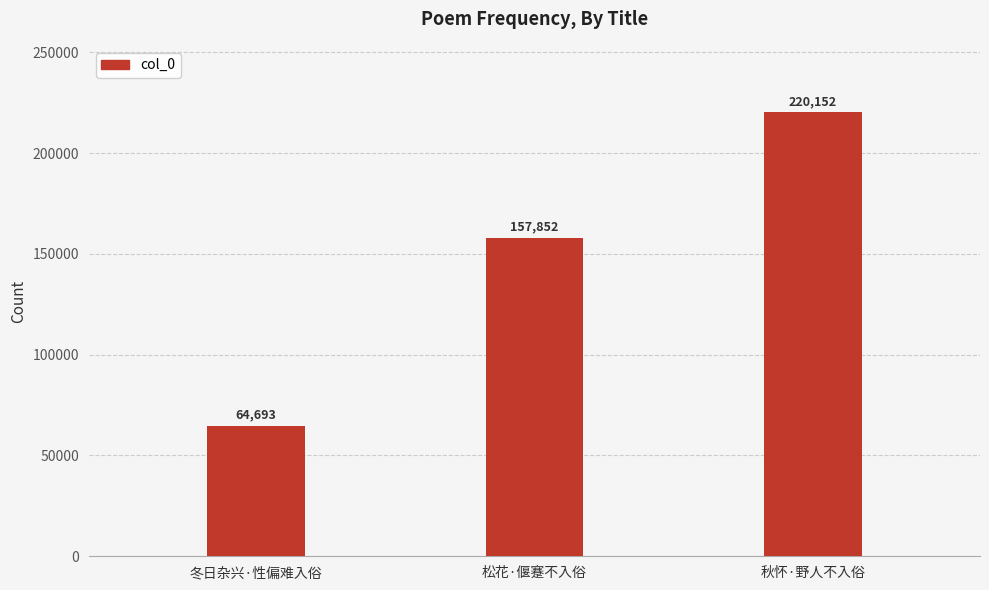

How many values are between 64693 and 220152?

3